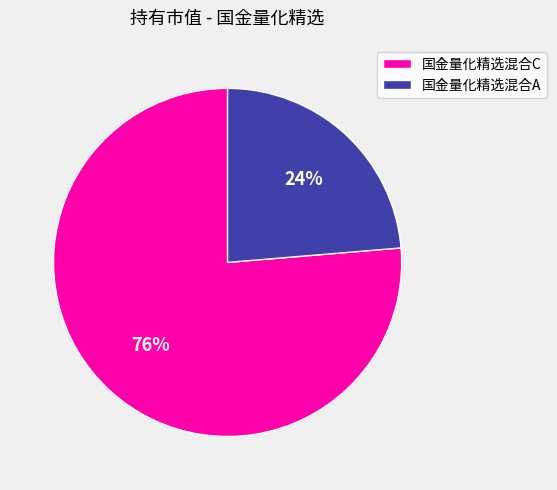

Count the number of slices in the pie.

2